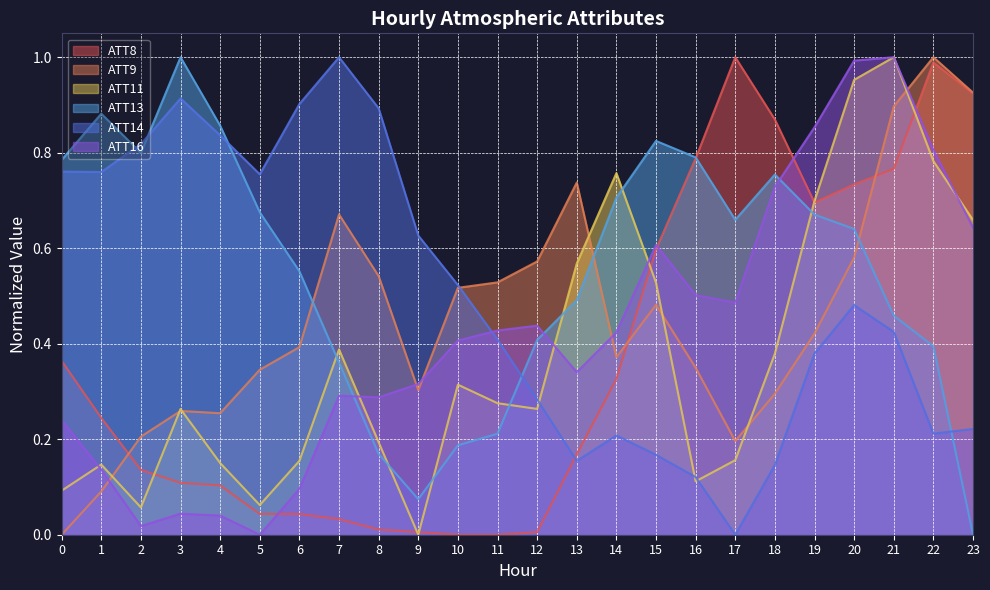

At 14, list the series in order from largest to smallest.

ATT11, ATT13, ATT16, ATT9, ATT8, ATT14